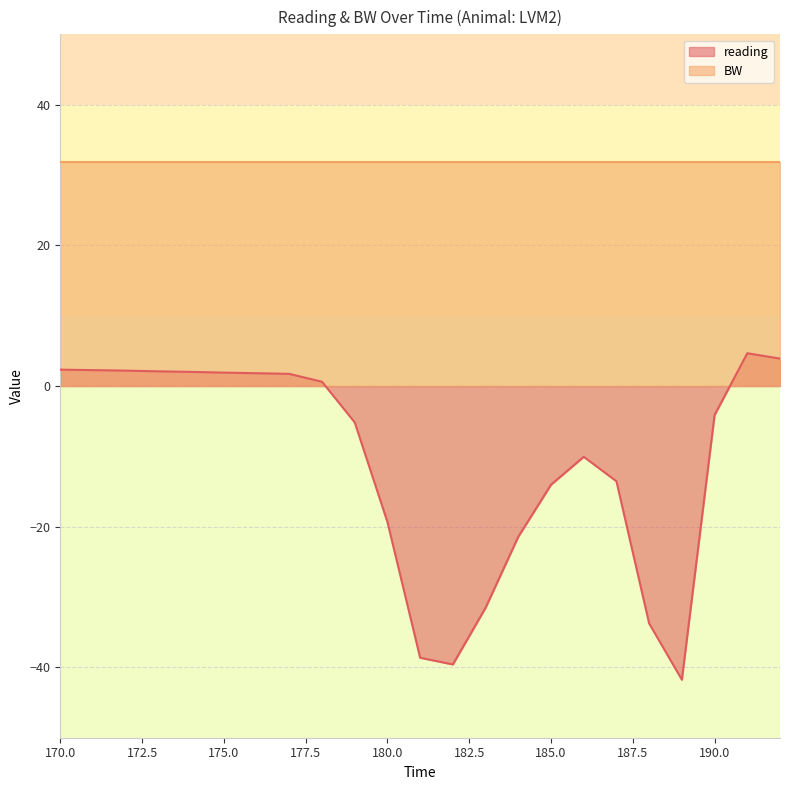

The value at 181 is -9.3. True or false?

False